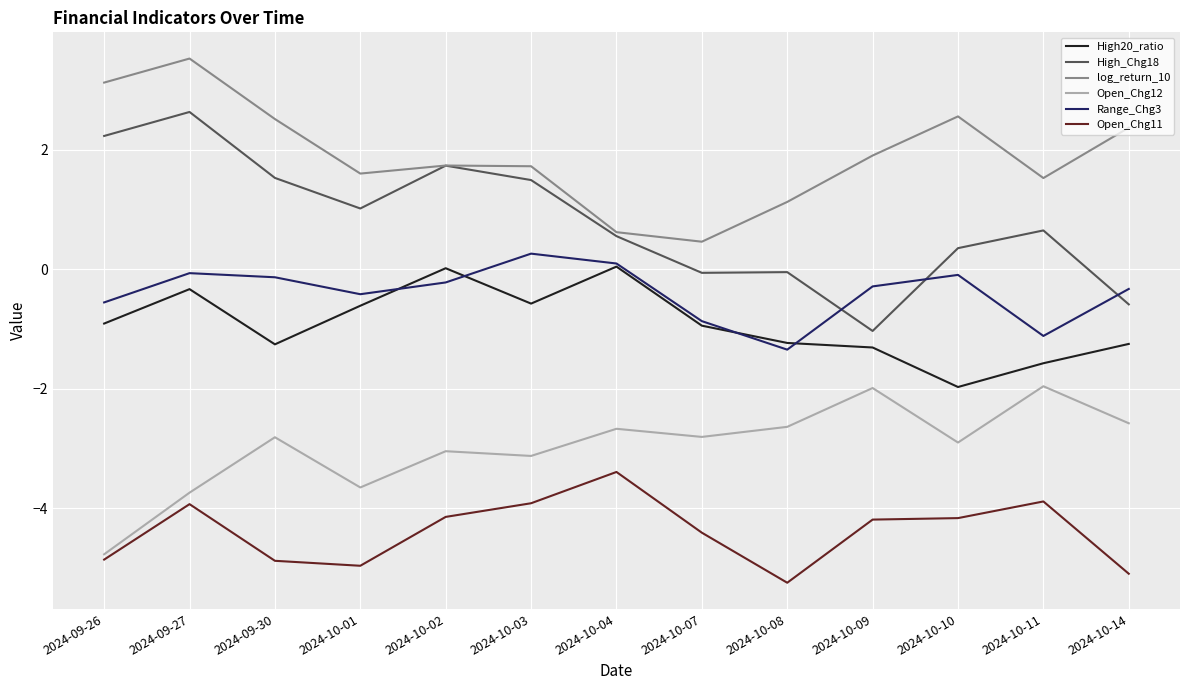

What is the average value of the Range_Chg3 series?

-0.4